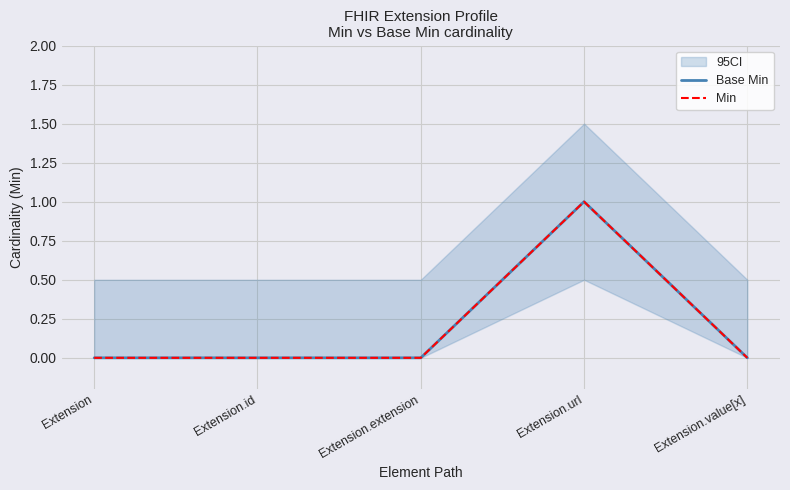

How many categories are shown in the chart?

5